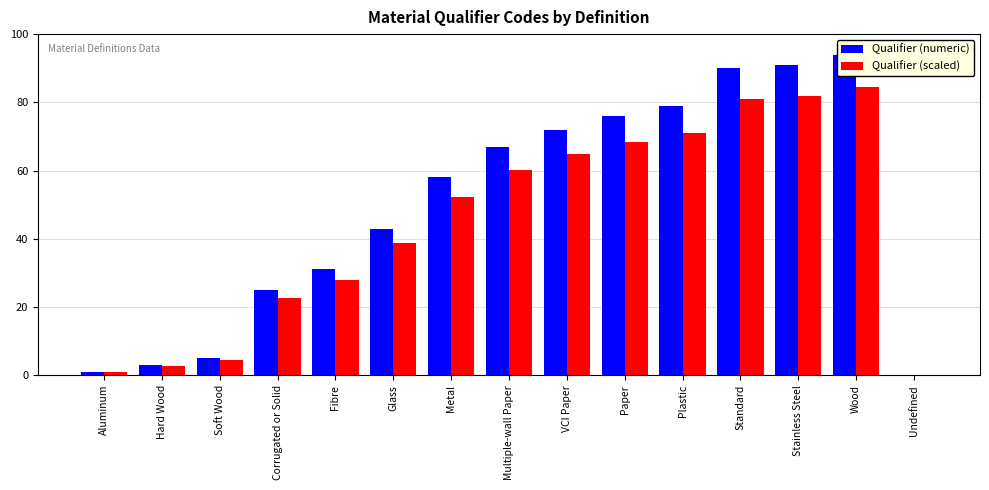

Count the number of data series in this chart.

2